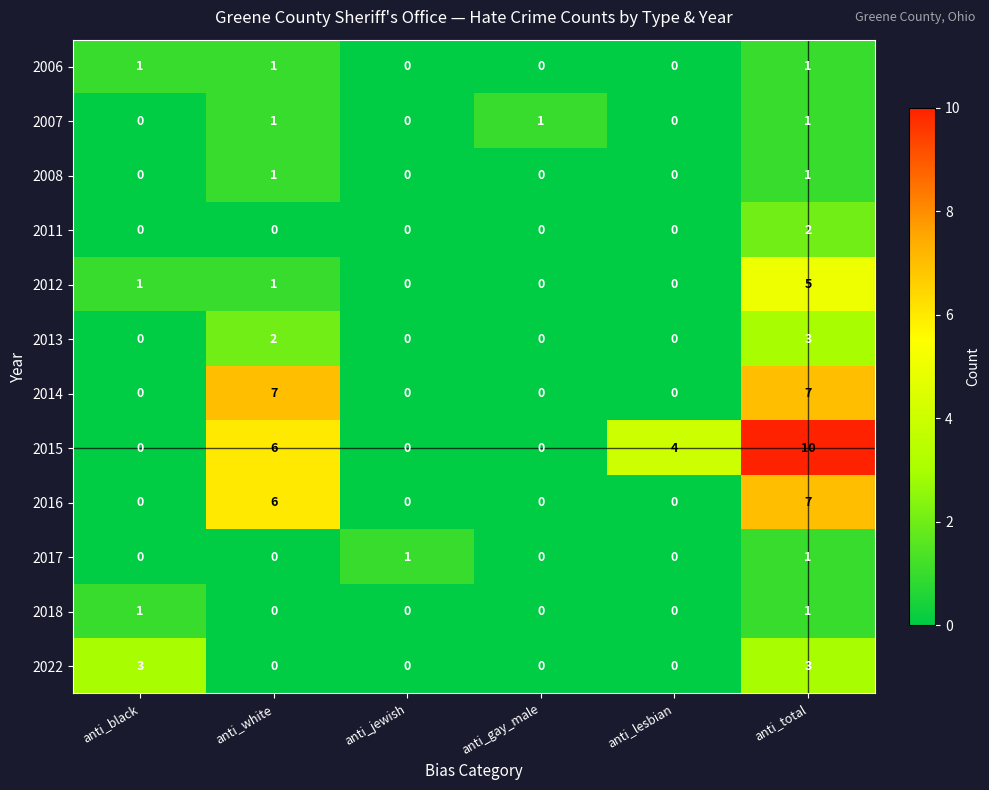

What is the maximum value shown in the chart?

10